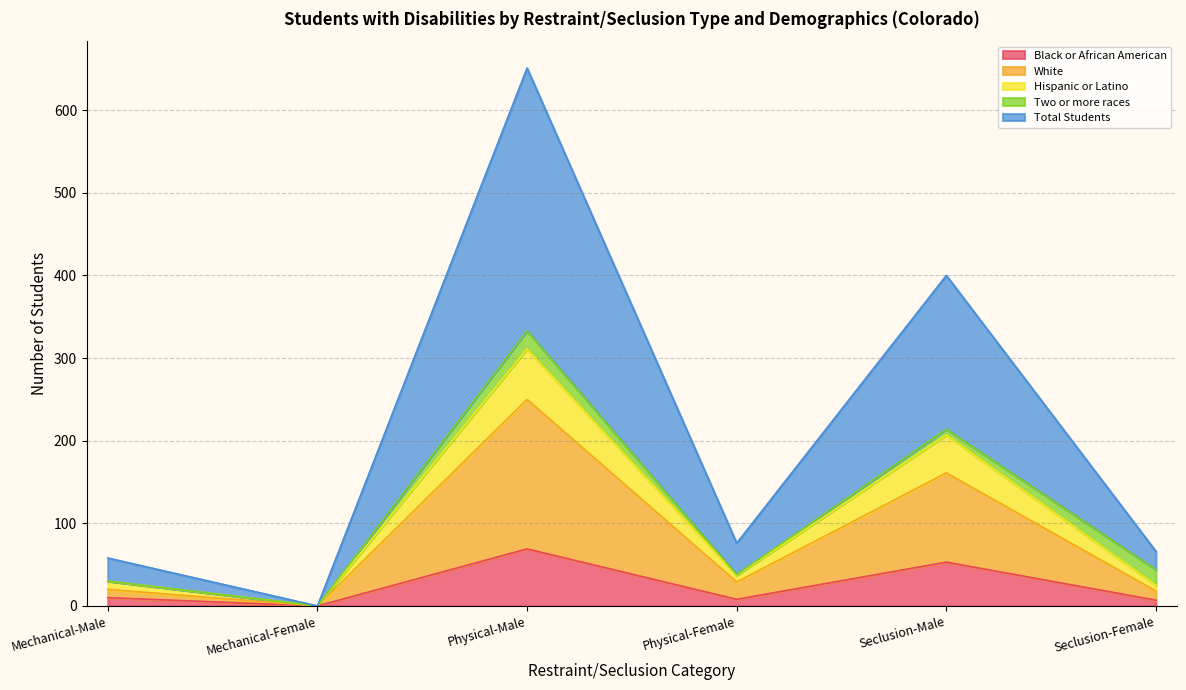

What is the maximum value for Black or African American?

69